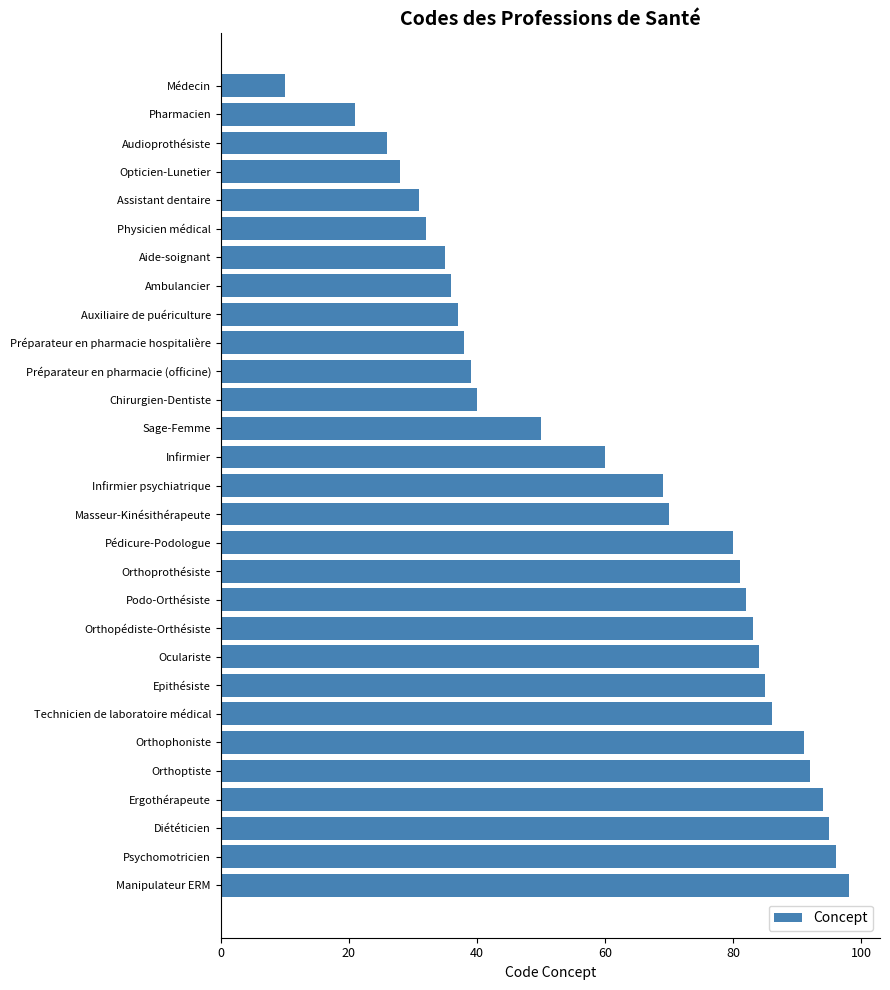

The chart shows a value of 49 at Auxiliaire de puériculture. True or false?

False